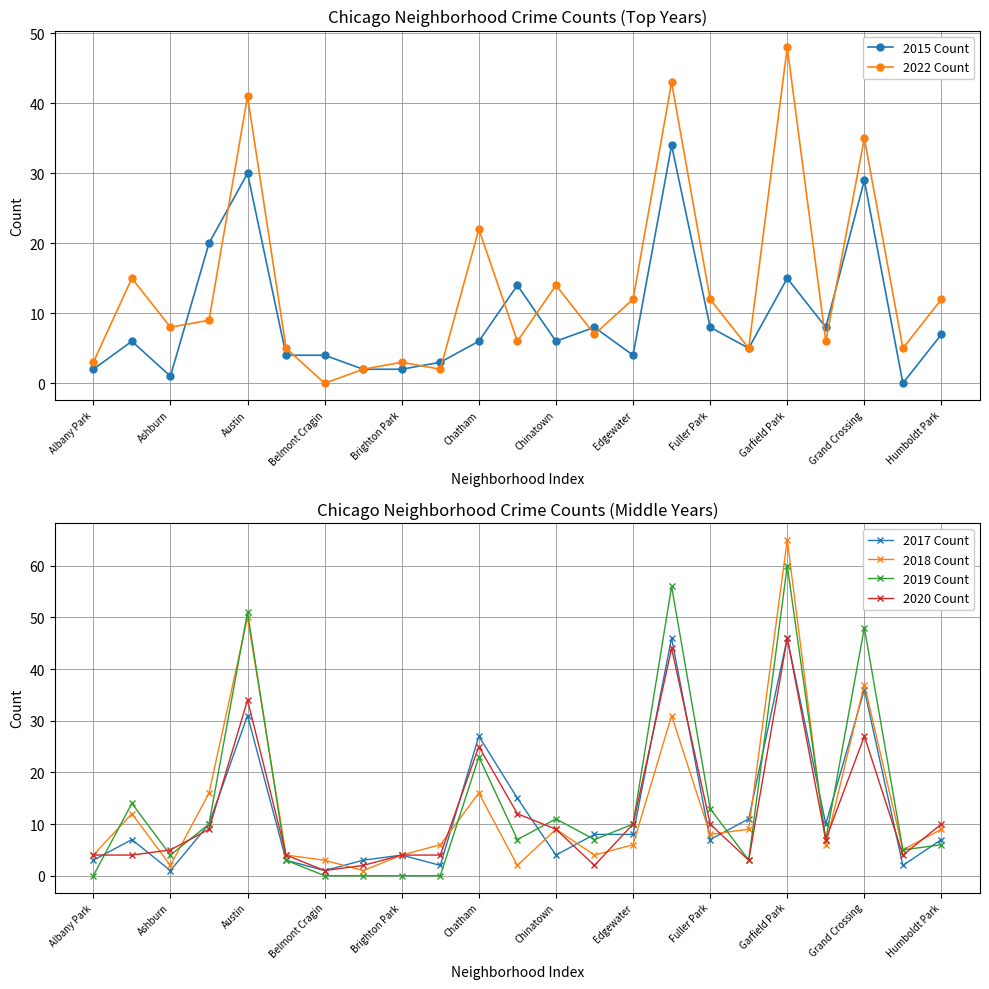

How many intersections are there between 2018 Count and 2017 Count?

9